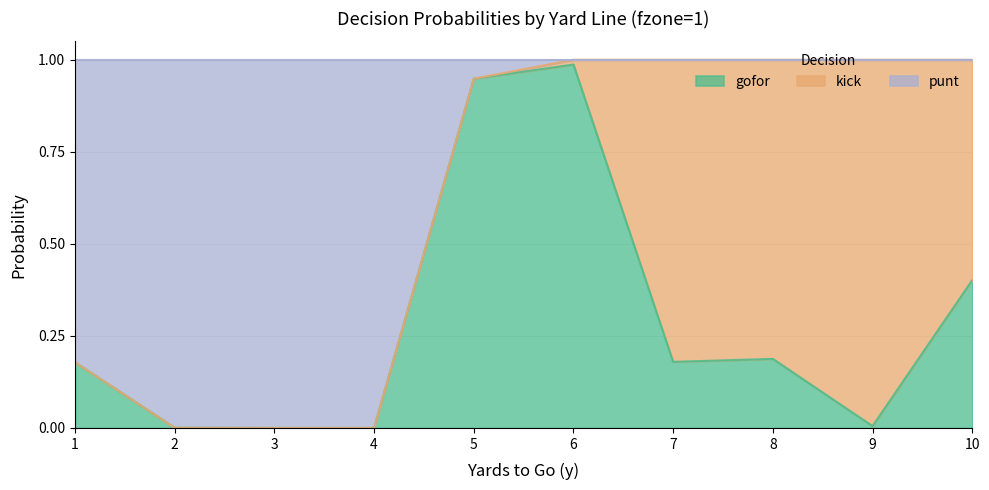

What are all the series names shown in the legend?

gofor, kick, punt